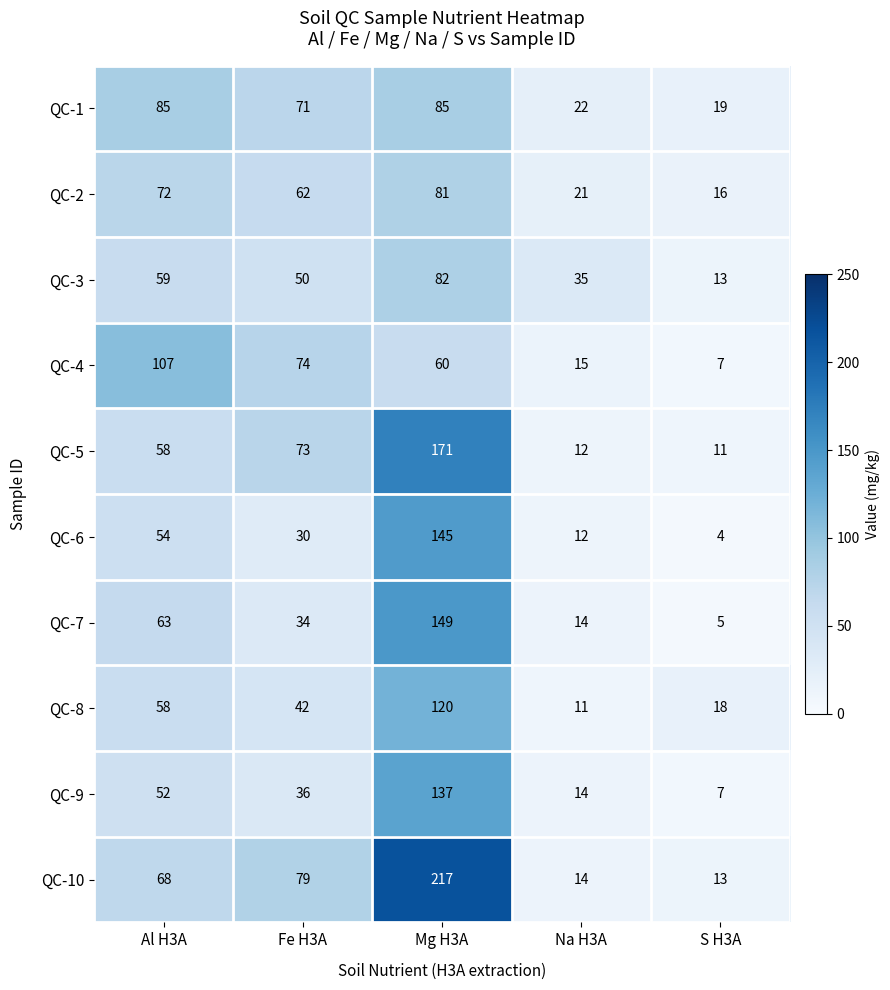

At which label is QC-6 closest to 74?

Al H3A